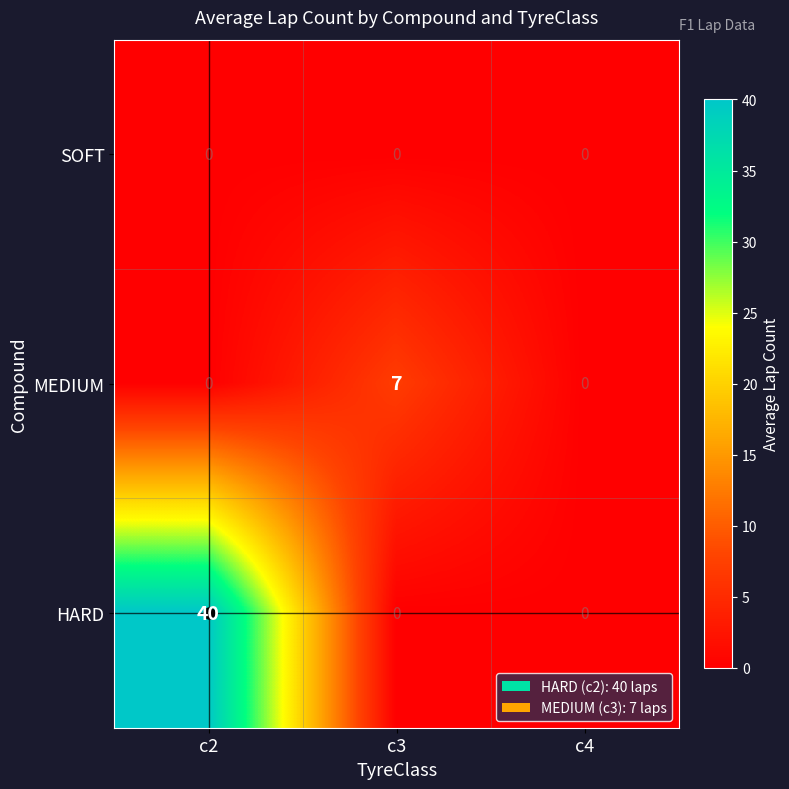

List the series in order of their peak value, highest first.

HARD, MEDIUM, SOFT